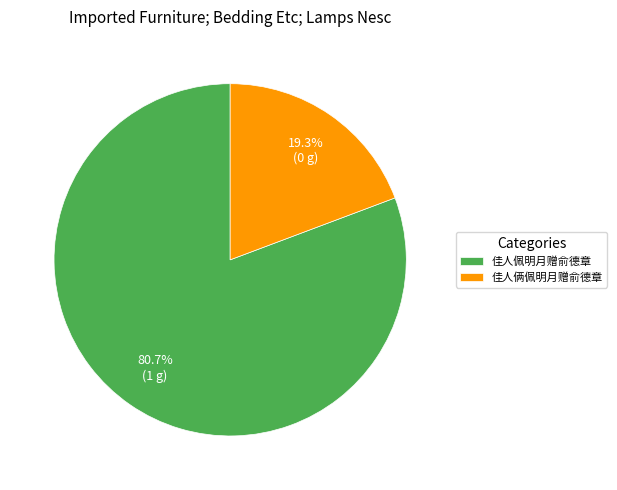

What percentage is NOT represented by 佳人佩明月赠俞德章?

19.3%